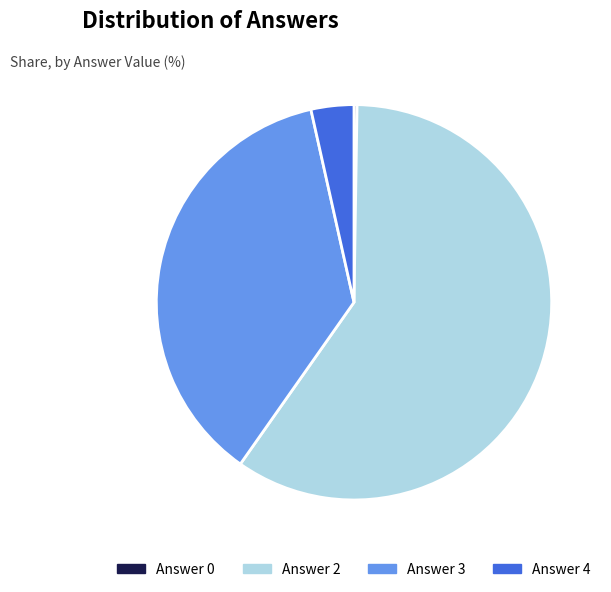

Which category has the biggest portion of the pie?

Answer 2